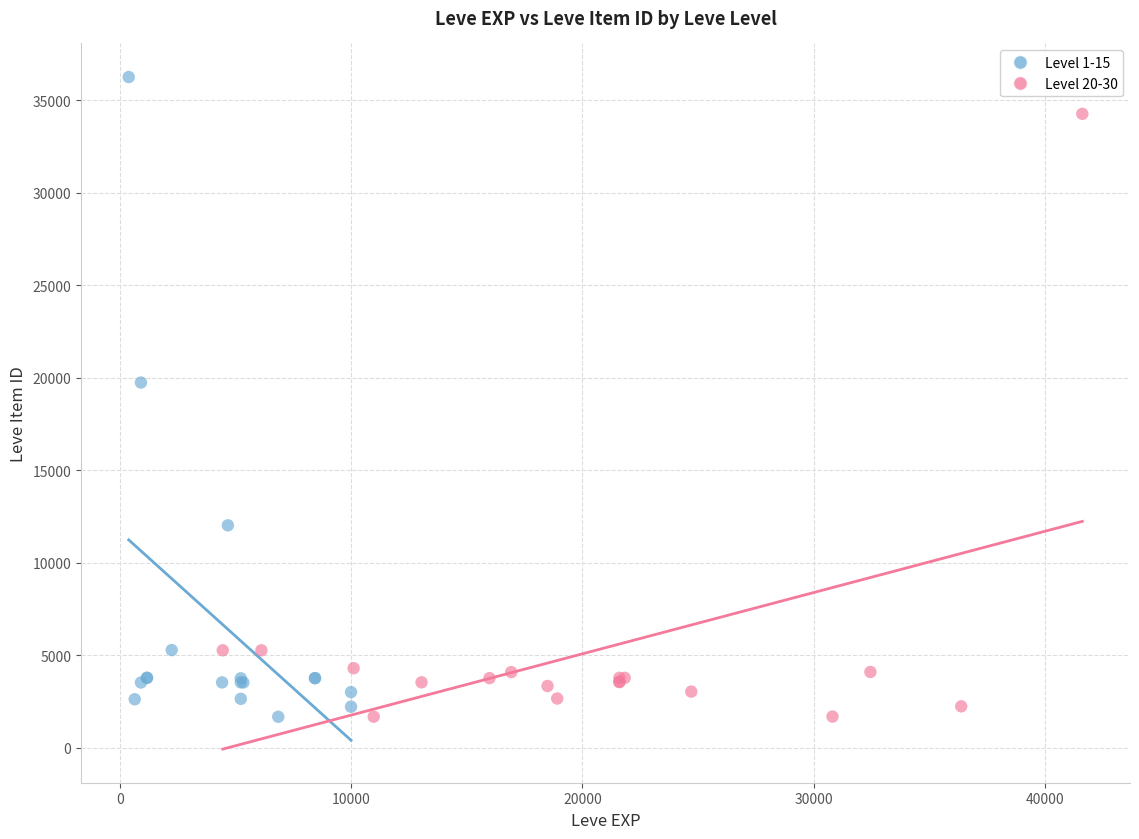

Which series has the widest spread of Y values?

Level 1-15